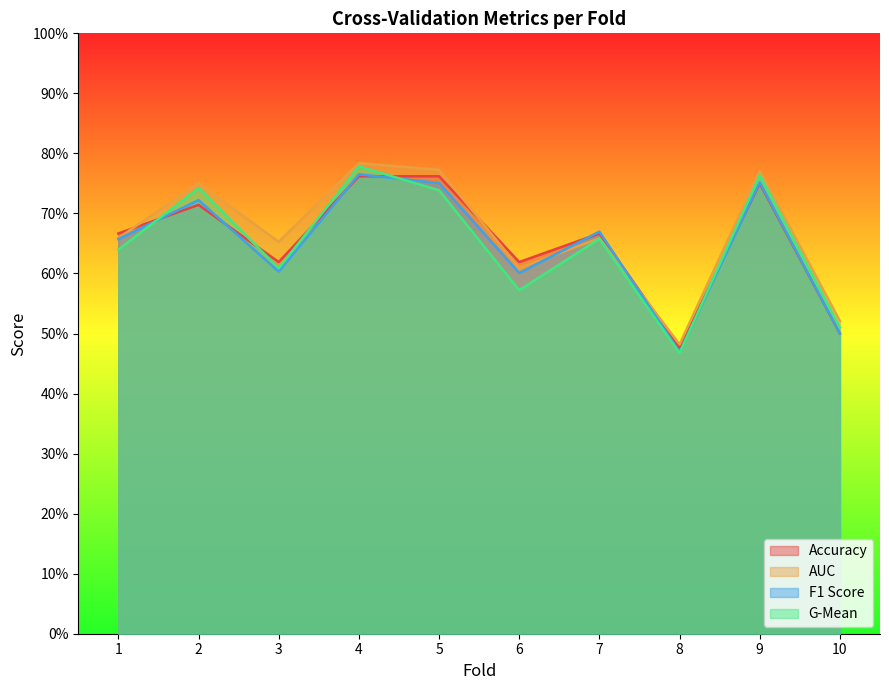

Rank the series by their maximum value, from highest to lowest.

auc, g_mean, f1_score, accuracy